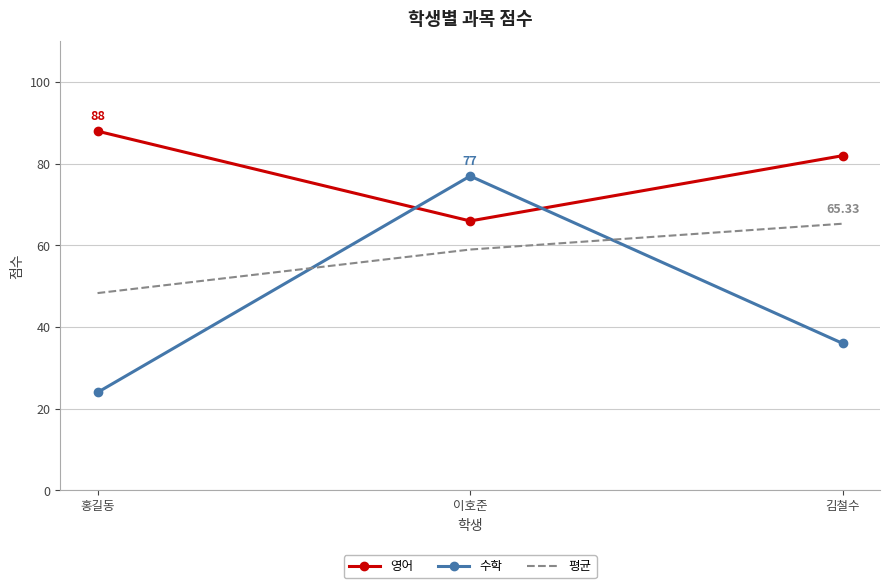

What is the spread (max minus min) of values at 이호준?

18.0